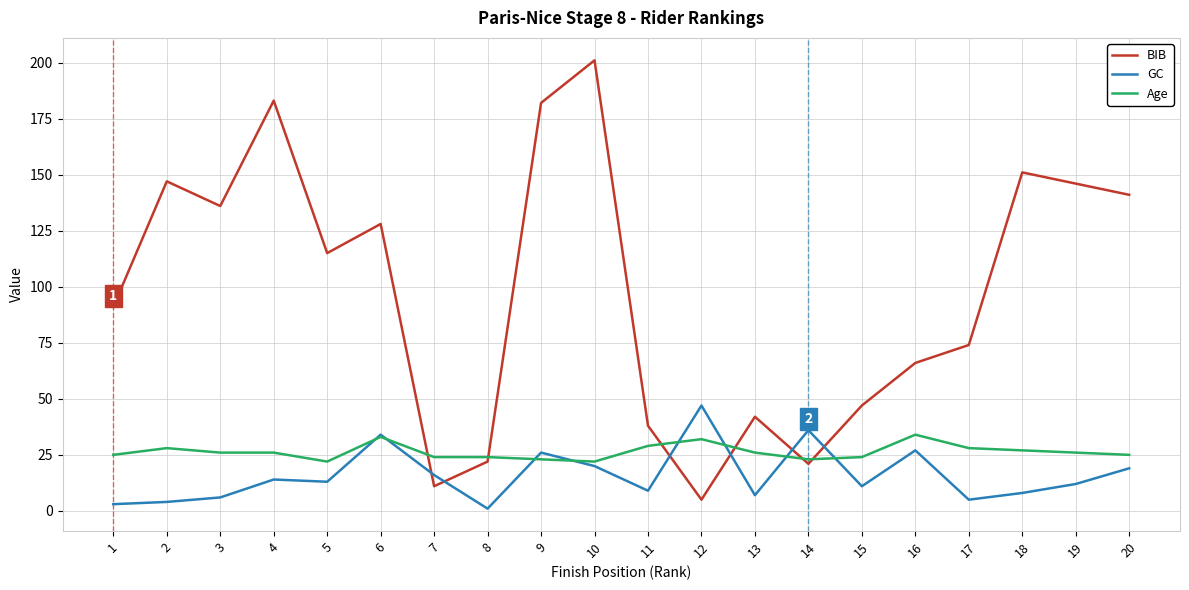

Which series has the largest range (max minus min)?

BIB